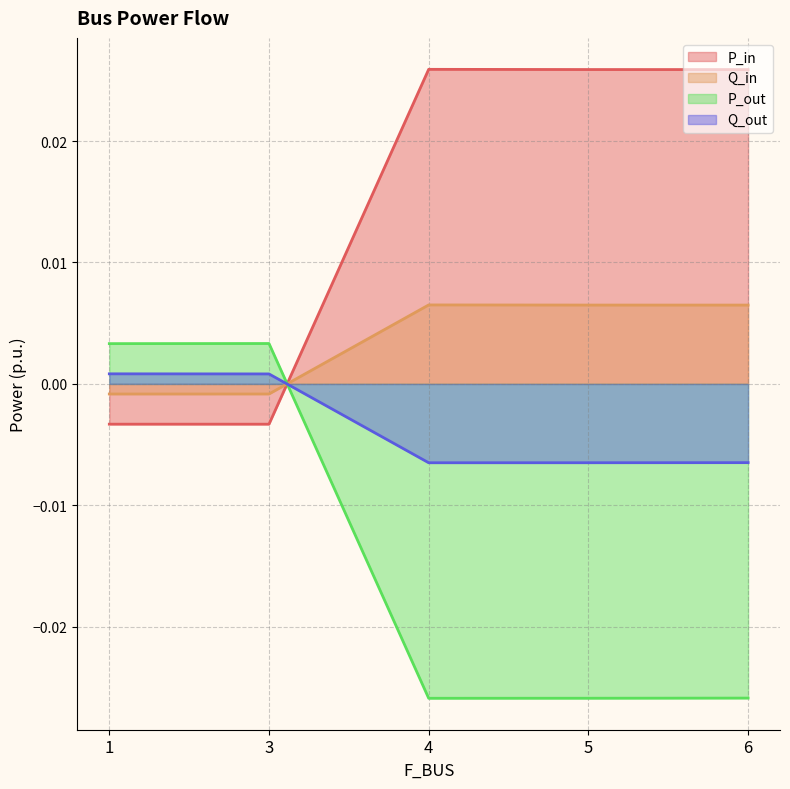

At which category is the sum across all series the highest?

4